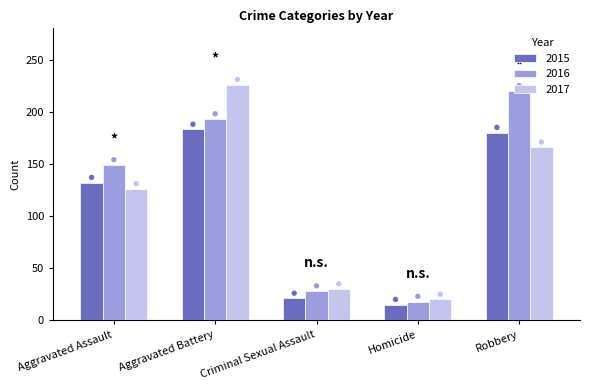

What is the total value across all series at Homicide?

53